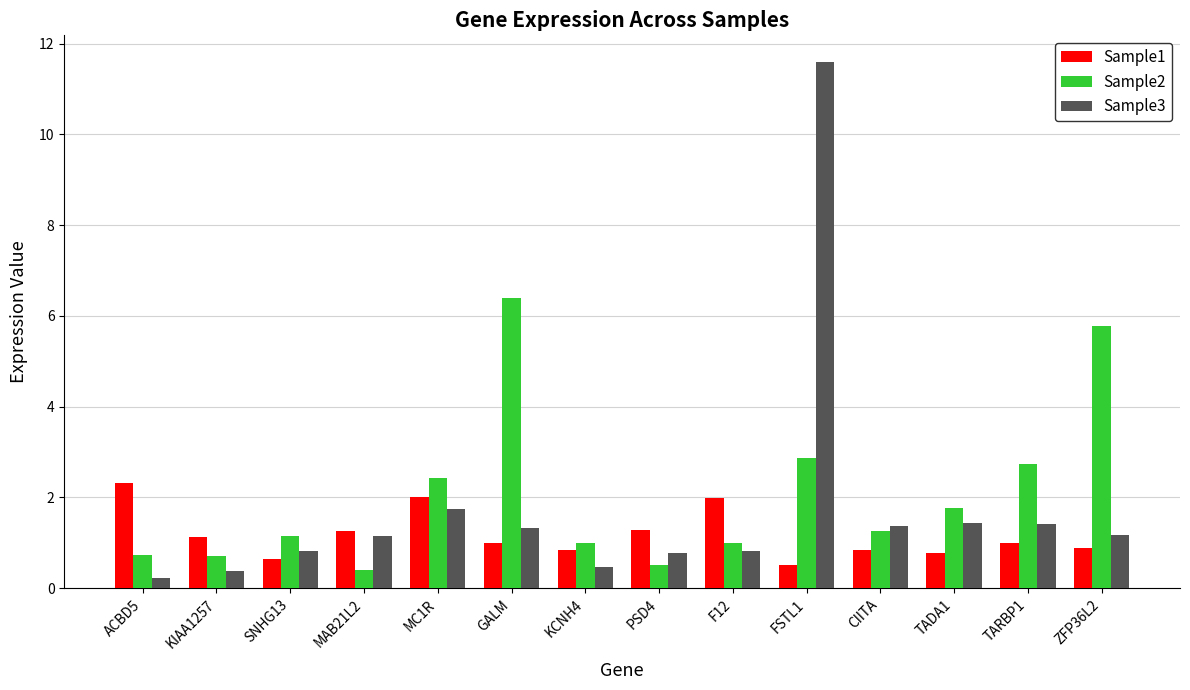

The value of Sample2 at KIAA1257 is 1.2. True or false?

False